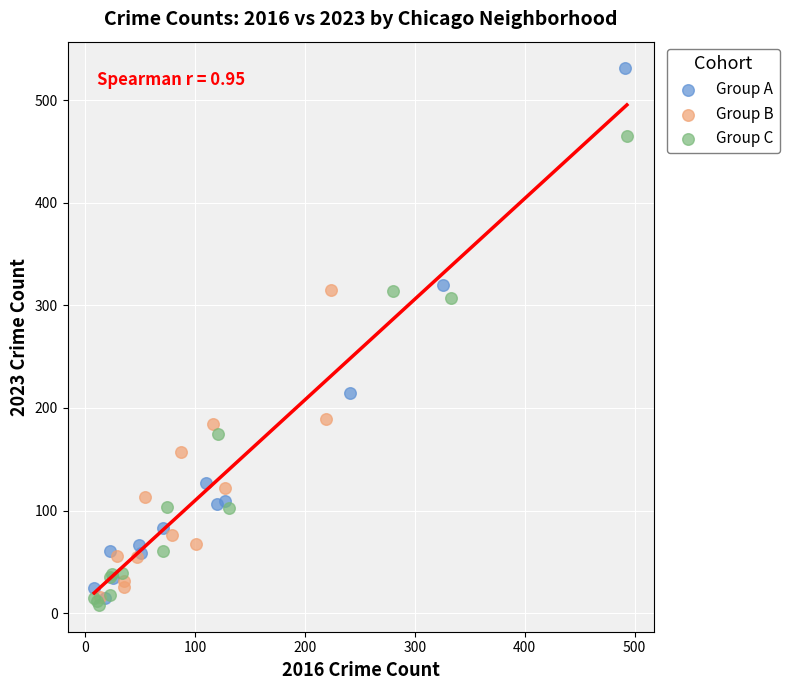

What are all the series names shown in the legend?

Group A, Group B, Group C